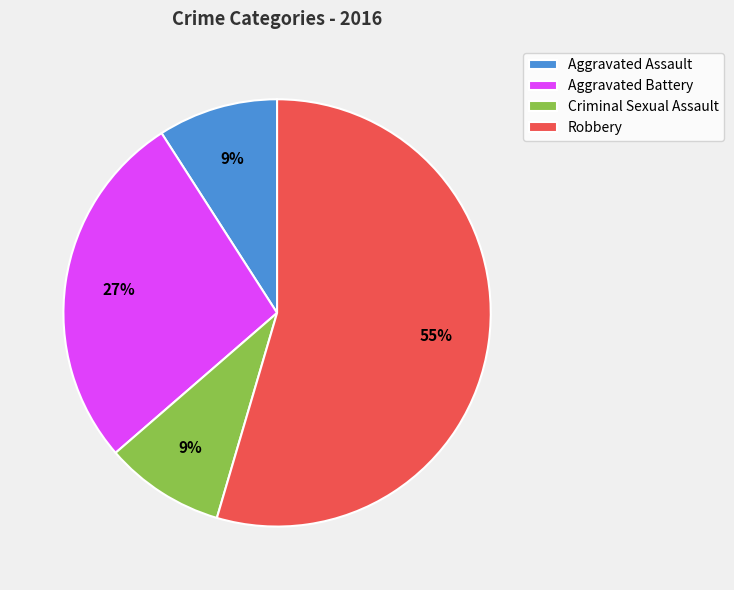

To the nearest percent, what percentage of the pie is Aggravated Battery?

27%